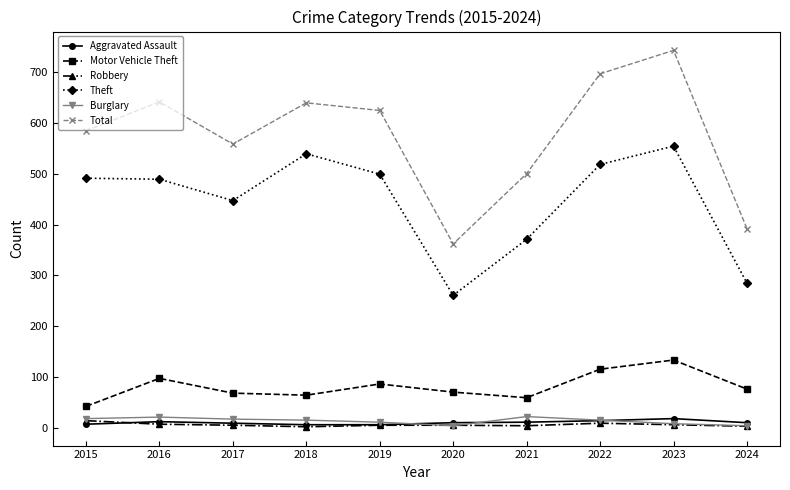

True or false: Burglary and Motor Vehicle Theft cross at least once.

False